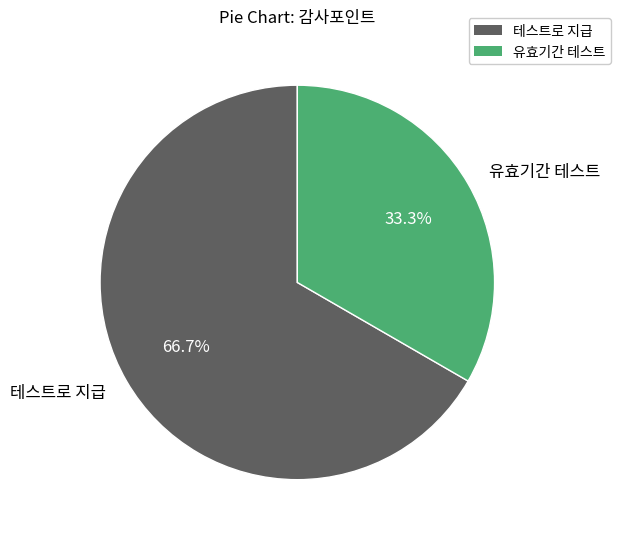

What percentage is NOT represented by 유효기간 테스트?

66.7%